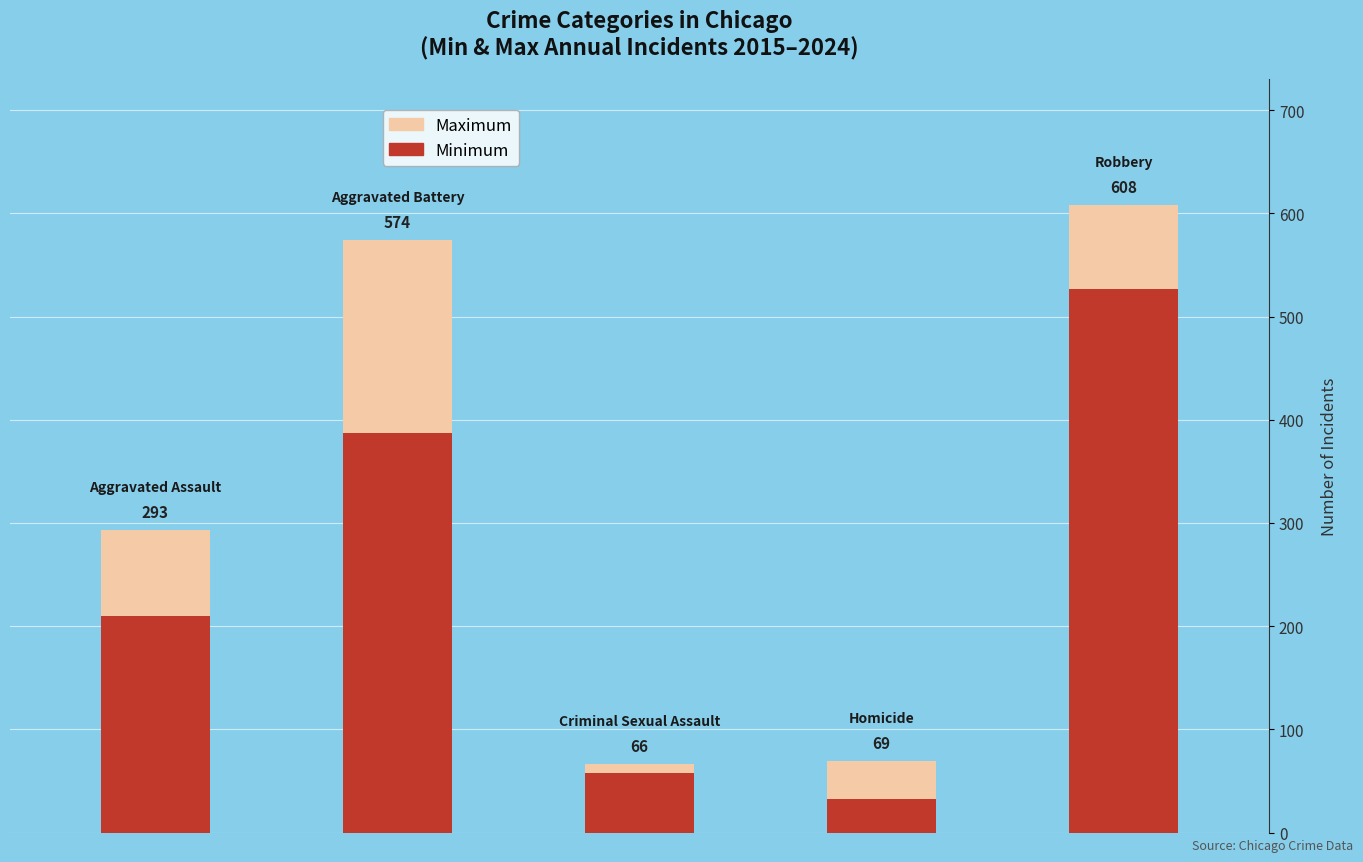

Which series has the largest range (max minus min)?

Minimum